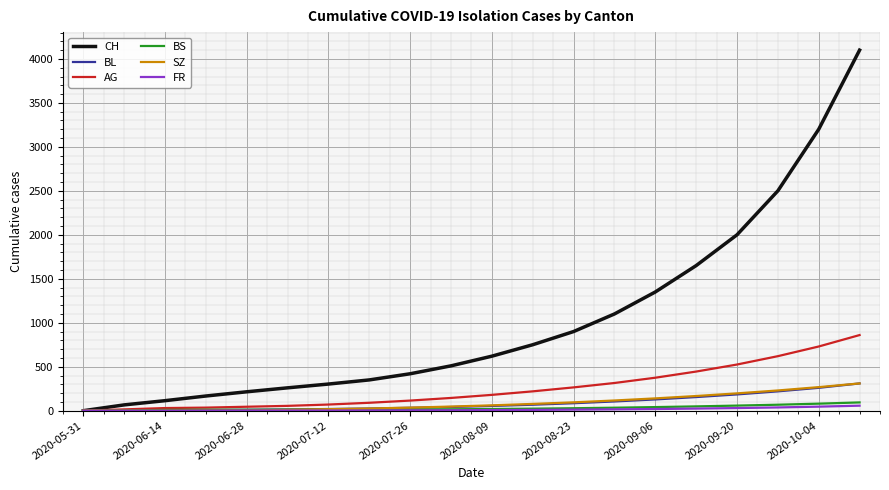

Which series has the widest spread of values?

CH